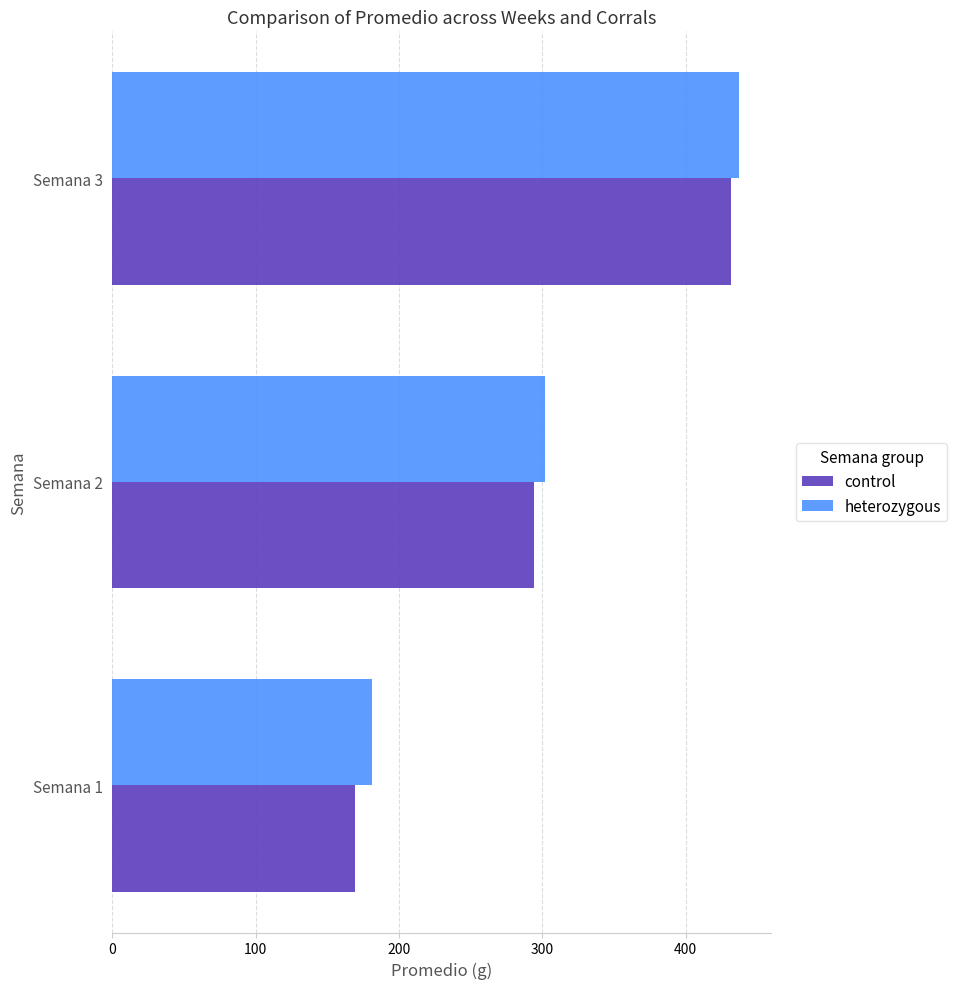

Read the heterozygous value at Semana 2.

302.1